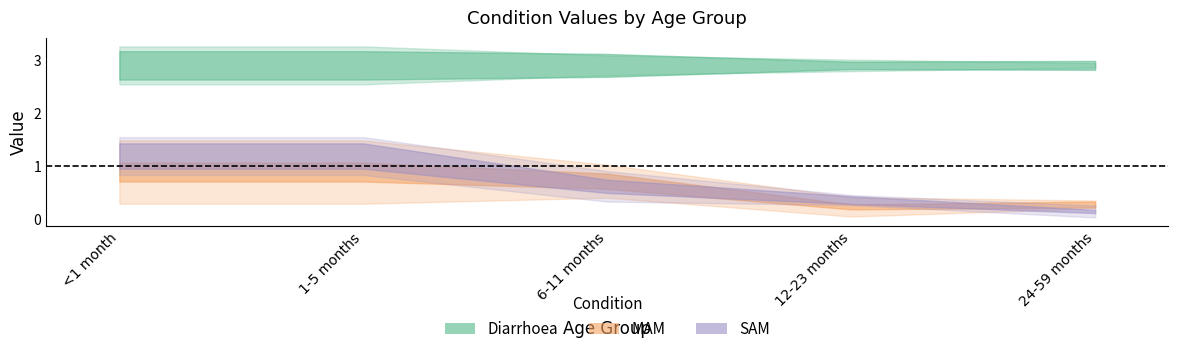

True or false: MAM and Diarrhoea intersect in this chart.

False